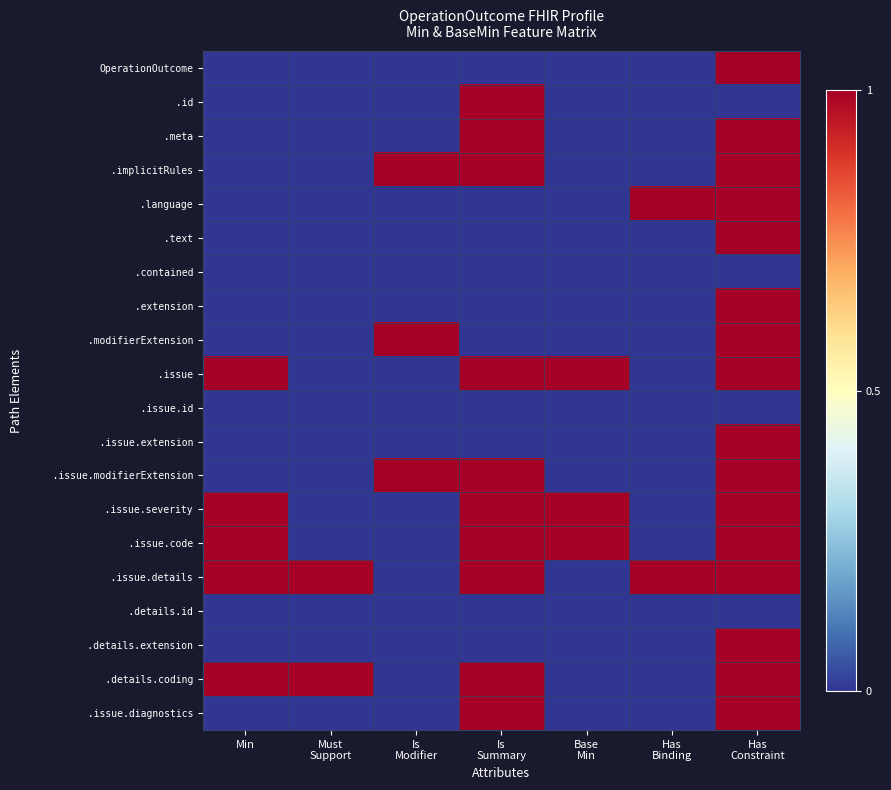

Which series has the largest range (max minus min)?

OperationOutcome